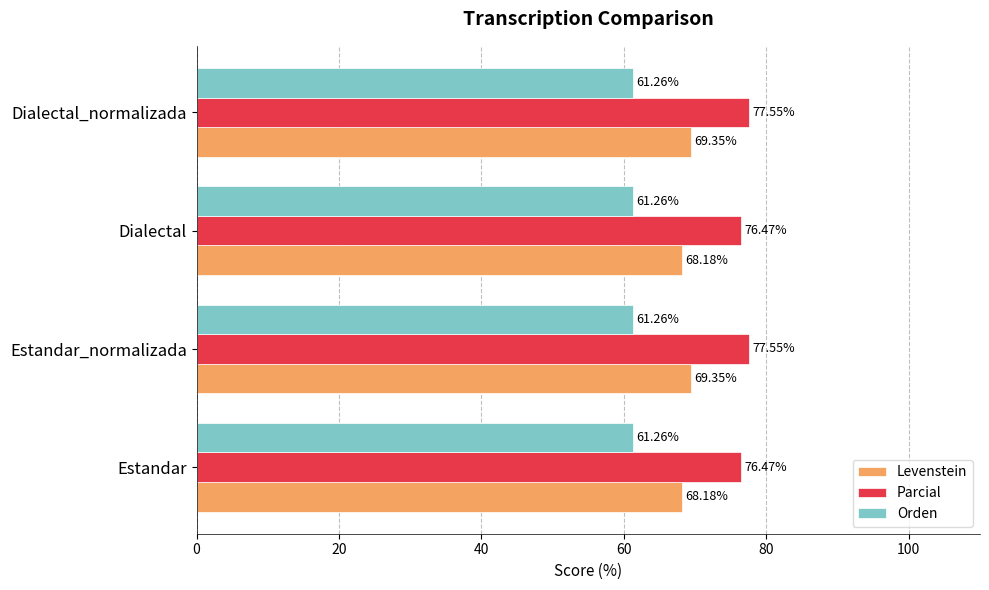

What is the difference between the maximum and minimum values in the Parcial series?

1.1